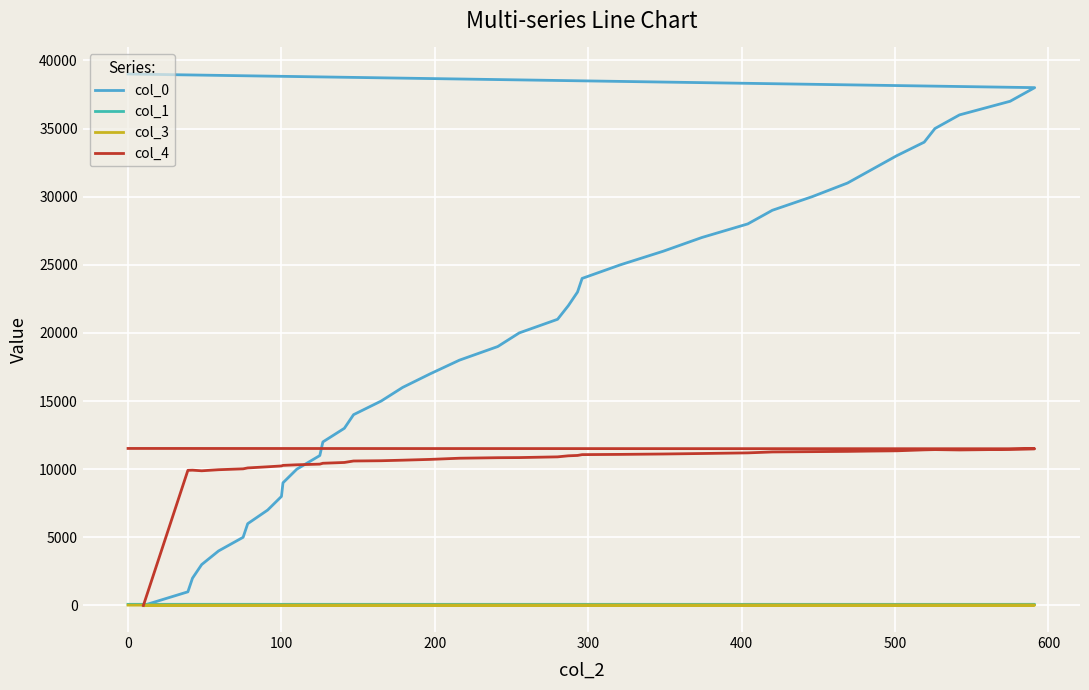

What are all the series names shown in the legend?

col_0, col_1, col_3, col_4